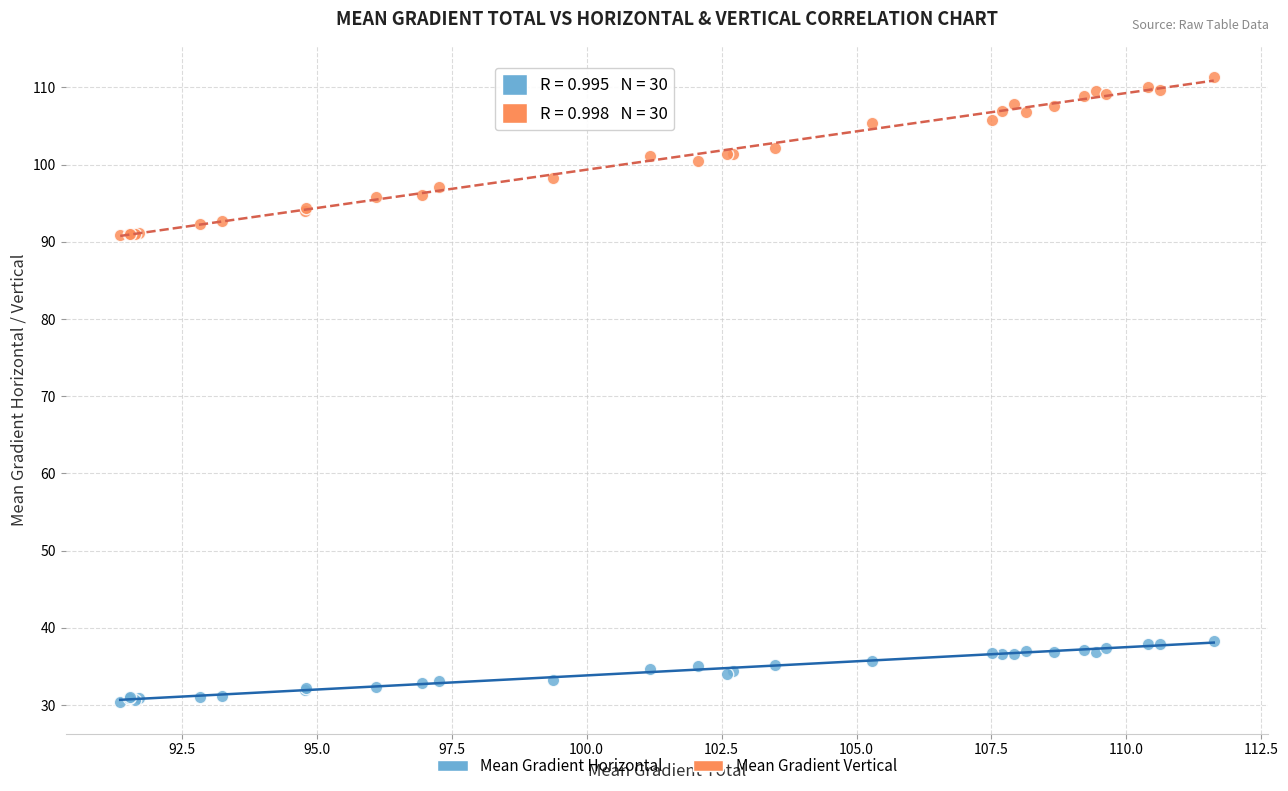

Which series has the largest Y range (max minus min)?

Mean Gradient Vertical